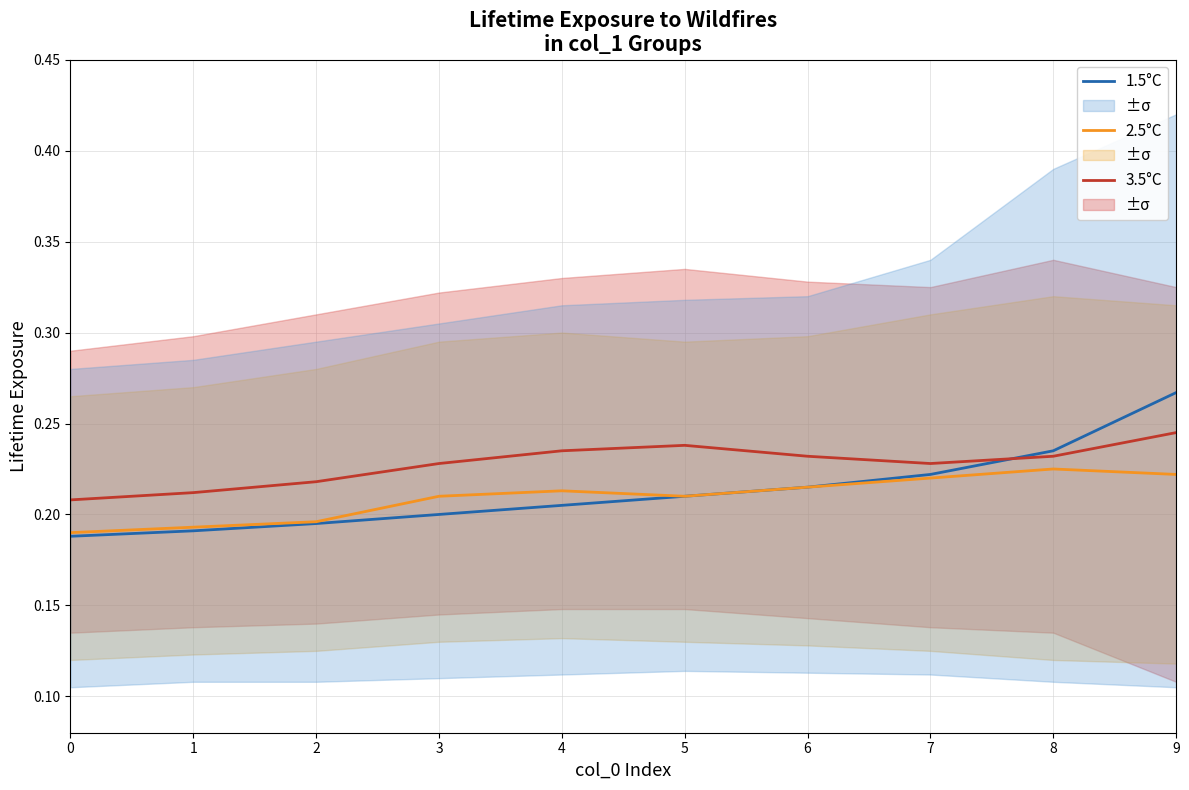

True or false: 2.5°C has a value of 0.1 at 7.

False